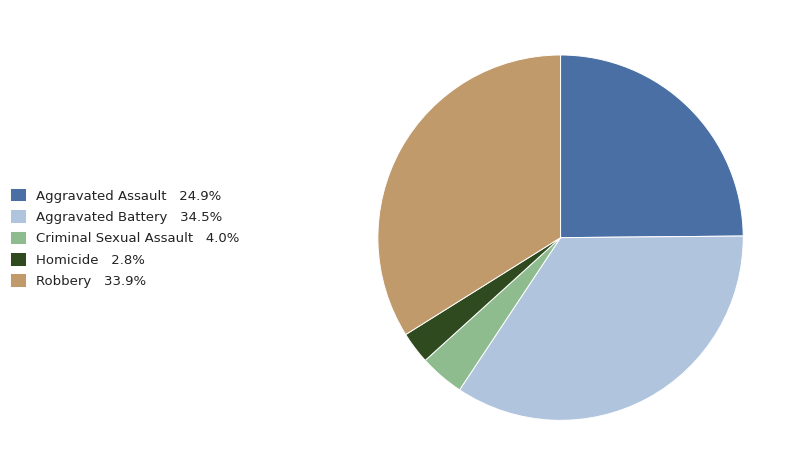

Is Criminal Sexual Assault the majority of the pie?

No